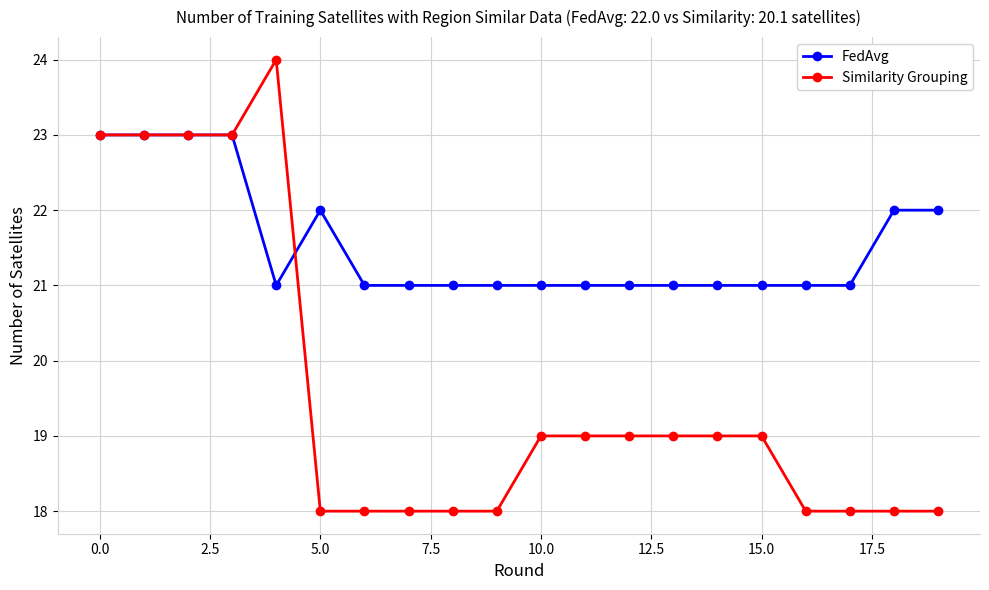

What is the value of the Similarity Grouping point at the 13th from the left?

19